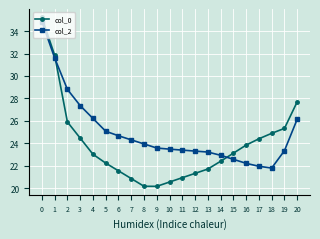

True or false: col_0 has more than 2 interior local peaks.

False